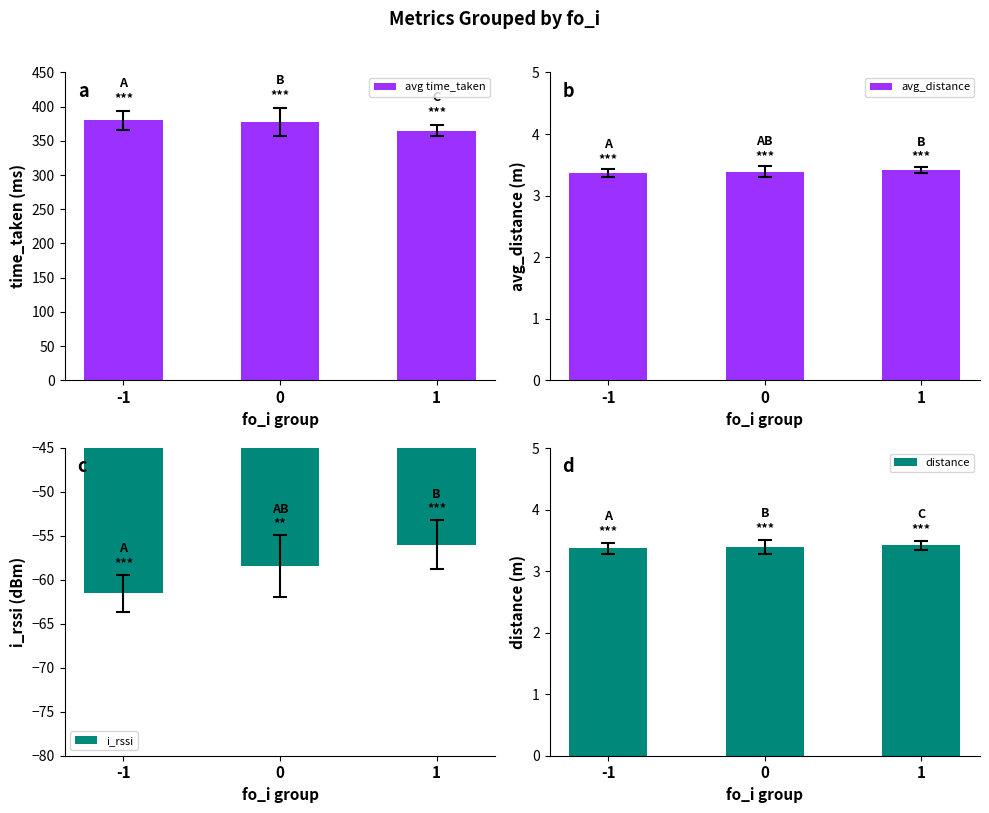

Reading left to right, transcribe all the data shown in this chart.

avg time_taken: 380.0	378.2	365.0
avg_distance: 3.4	3.4	3.4
i_rssi: -61.5	-58.4	-56.0
distance: 3.4	3.4	3.4